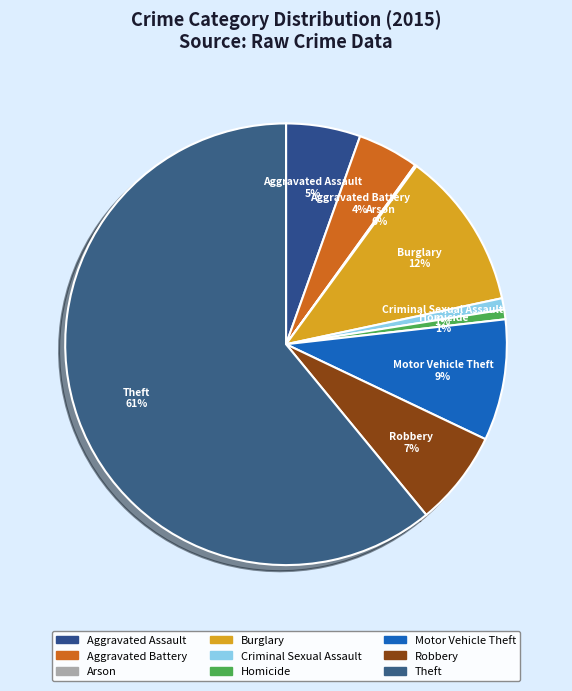

To the nearest percent, what is the difference between the largest and smallest slice percentages?

61%